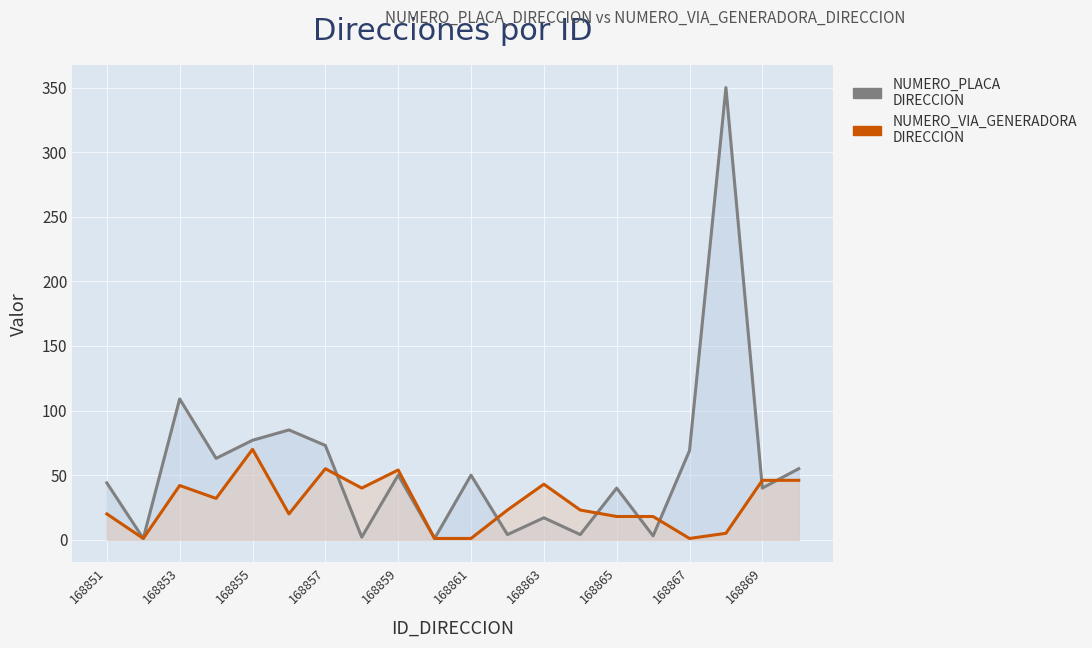

What is the sum of all NUMERO_VIA_GENERADORA_DIRECCION values?

559